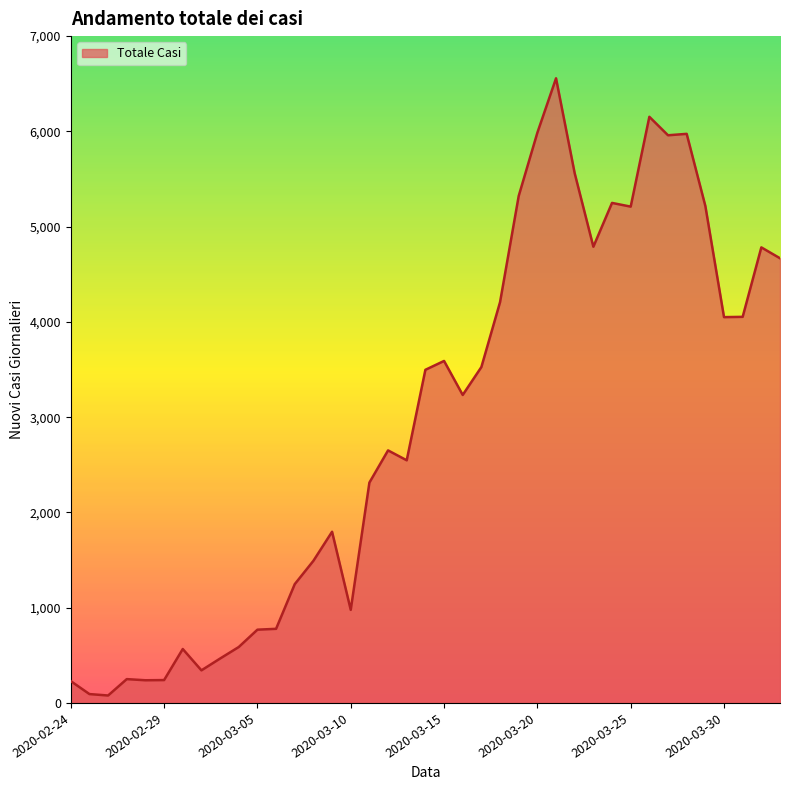

What is the maximum value shown in the chart?

6557